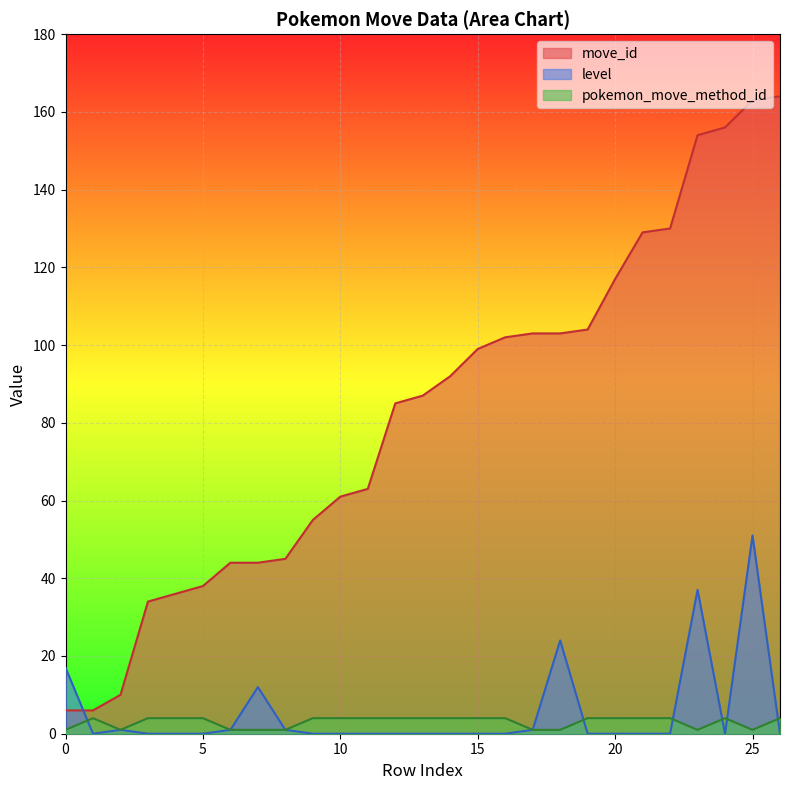

At which category is the sum across all series the highest?

25